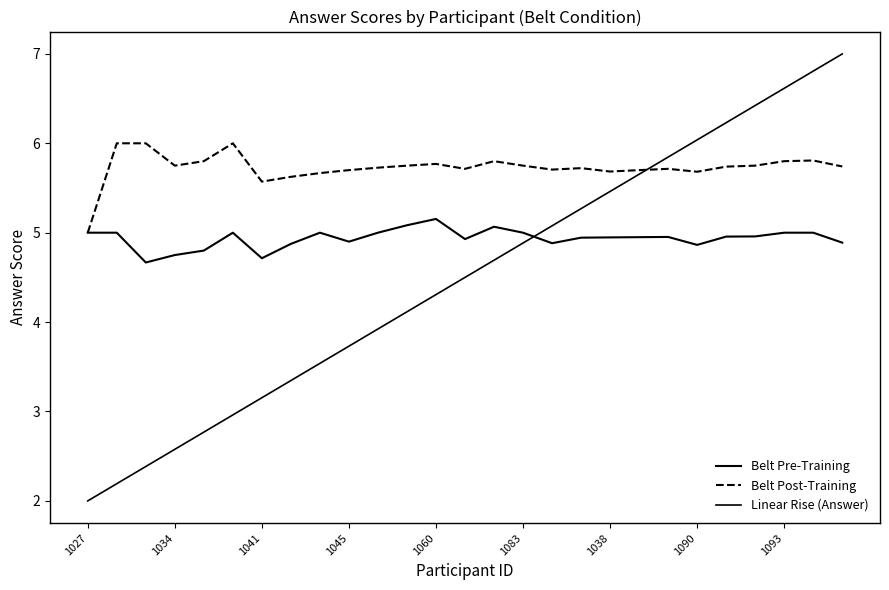

Which series has the largest total across all categories?

Belt Post-Training